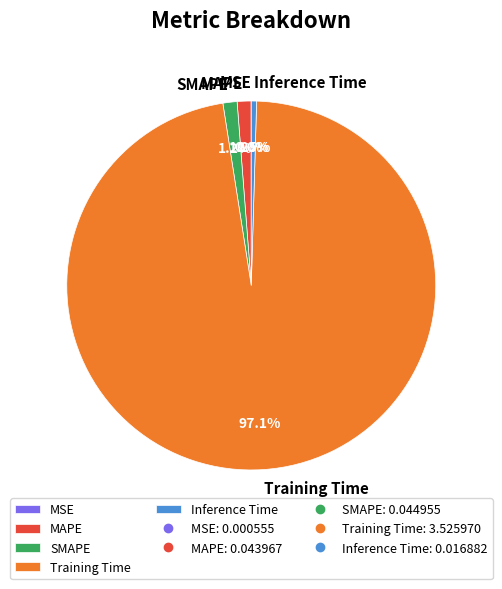

The MAPE slice represents 9% of the pie. True or false?

False